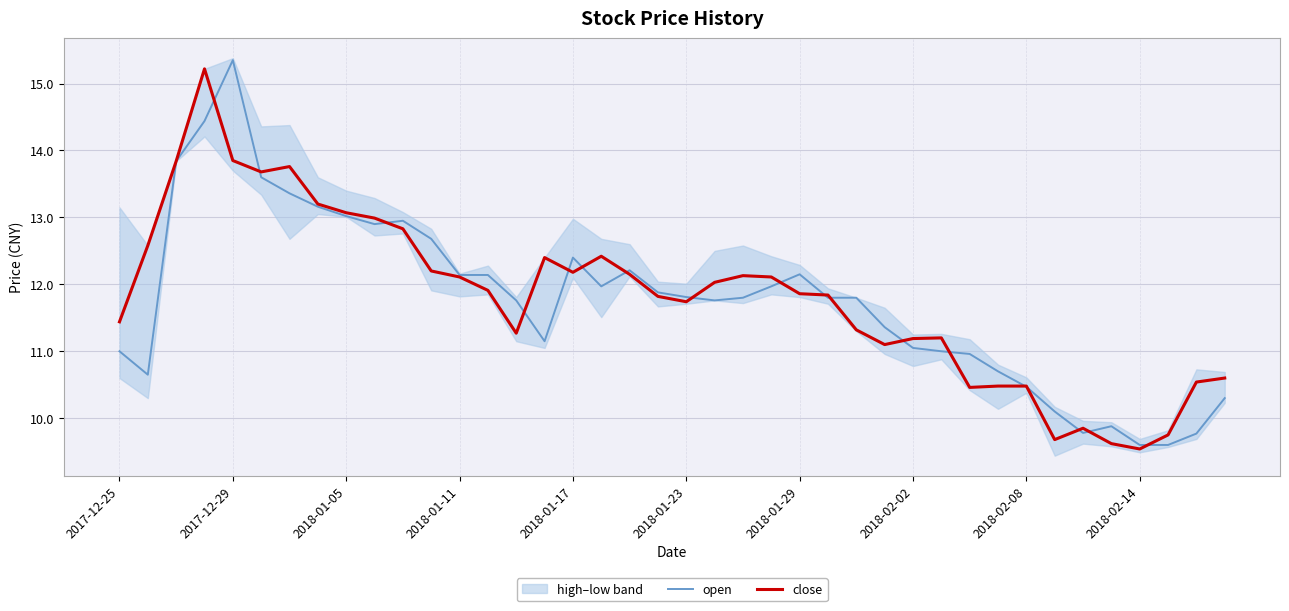

What value does the open series have at 39?

10.3